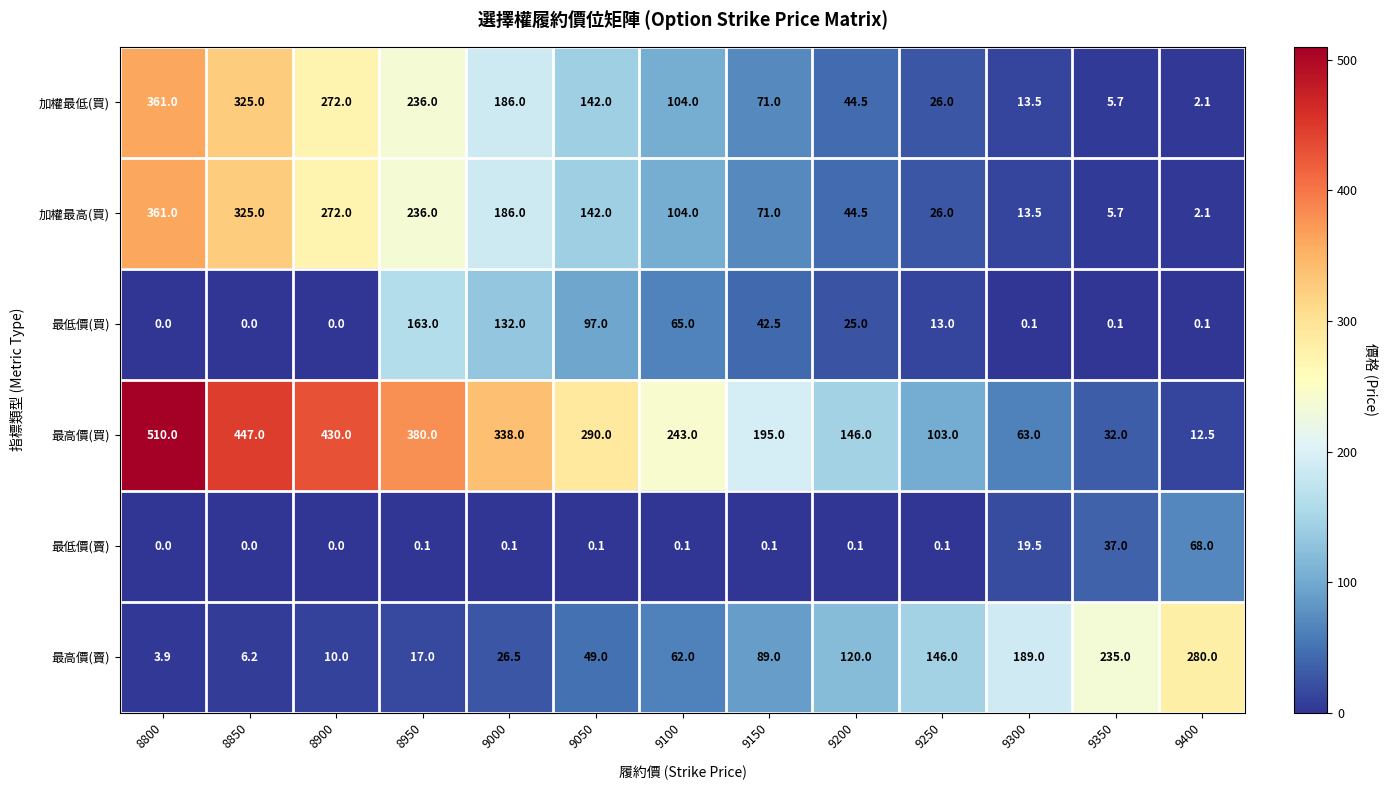

Which series changed the most between 8900 and 9150?

最高價(買)